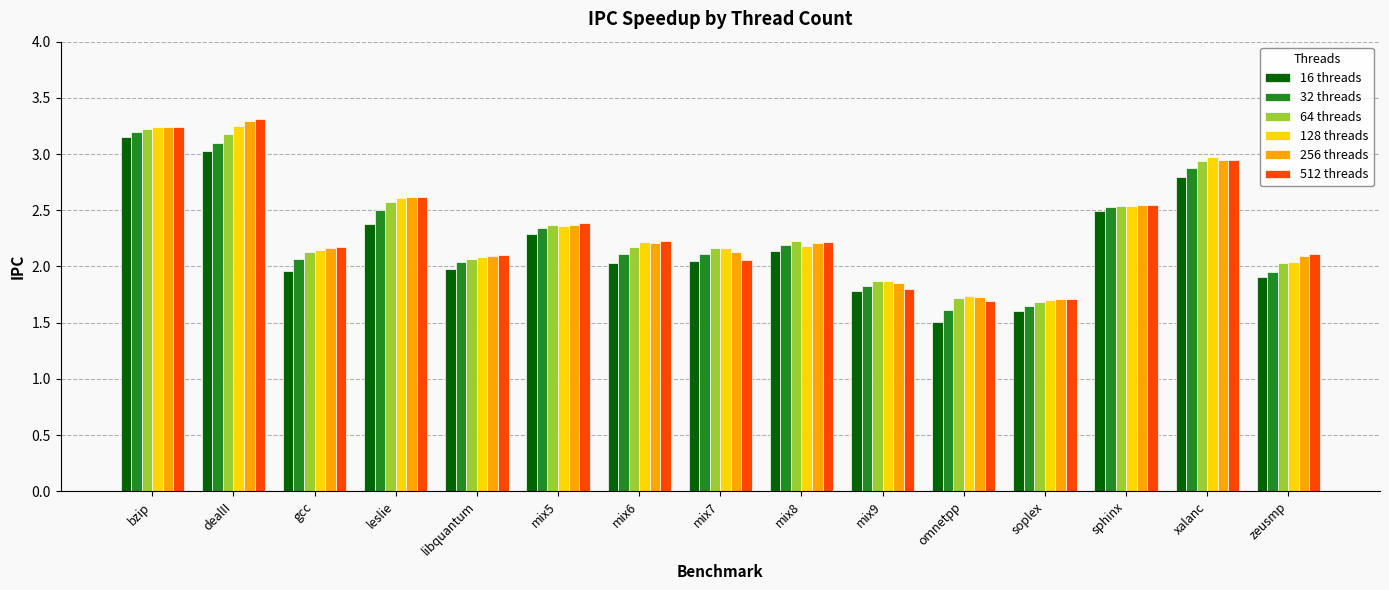

The 16 threads series shows 0.5 at mix9. True or false?

False